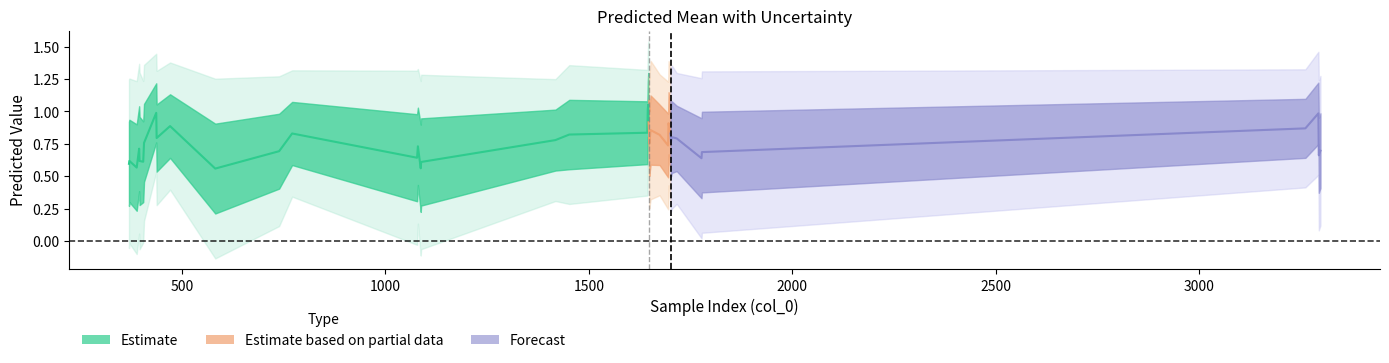

Does the chart have visible grid lines?

No